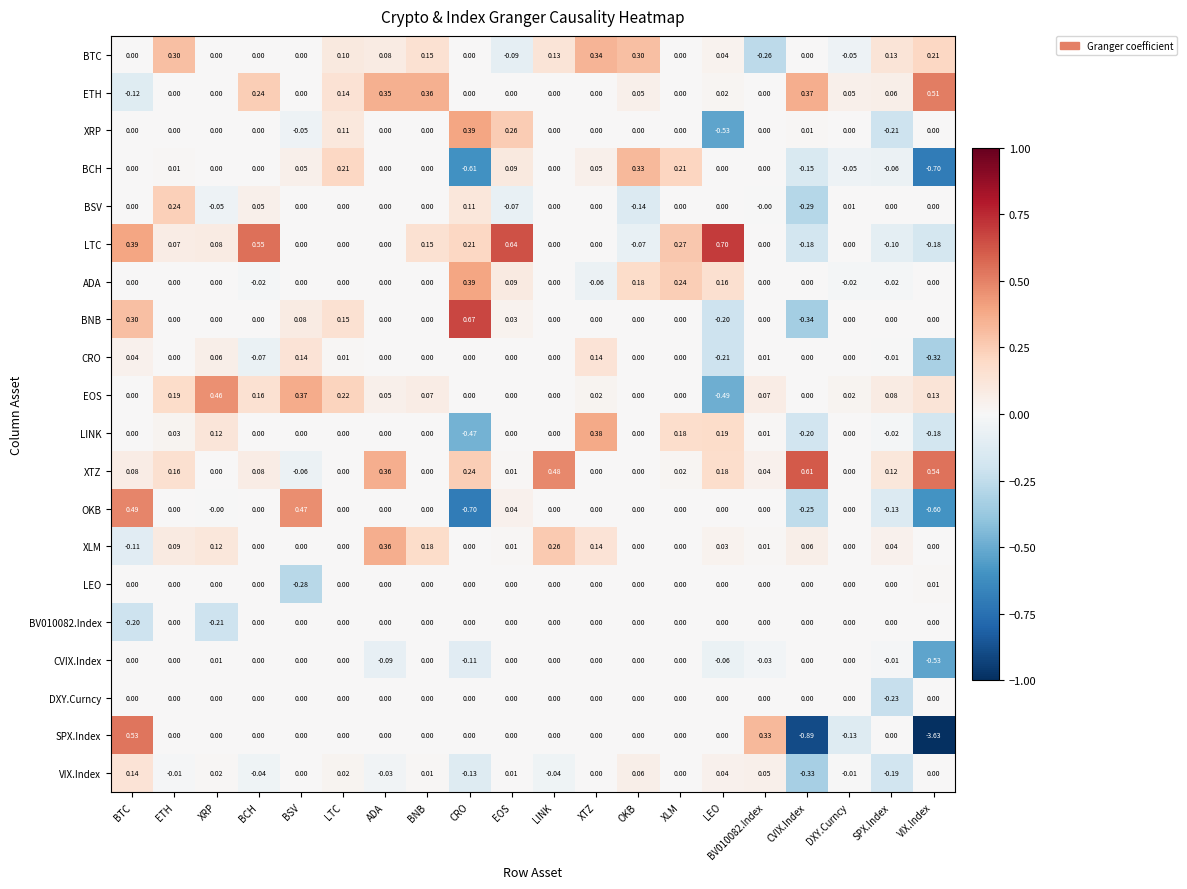

At how many categories does at least one series exceed -2?

20